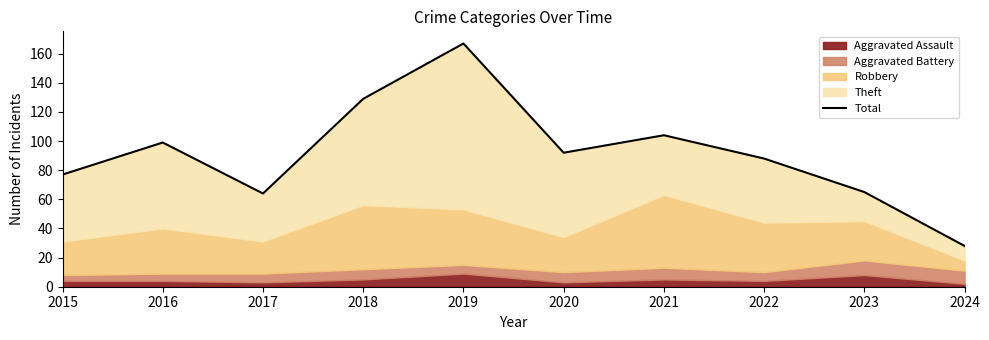

What is the difference between the second highest and minimum values?

101